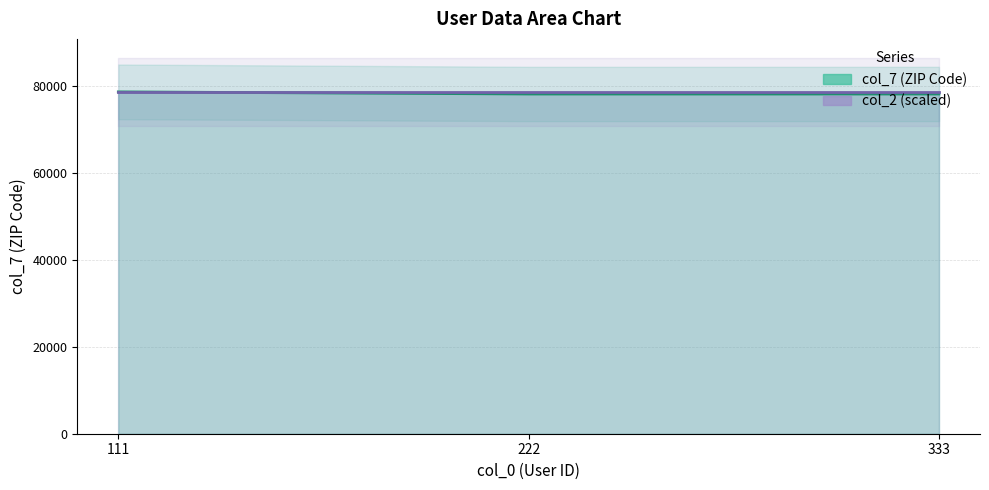

What is the smallest value displayed?

78249